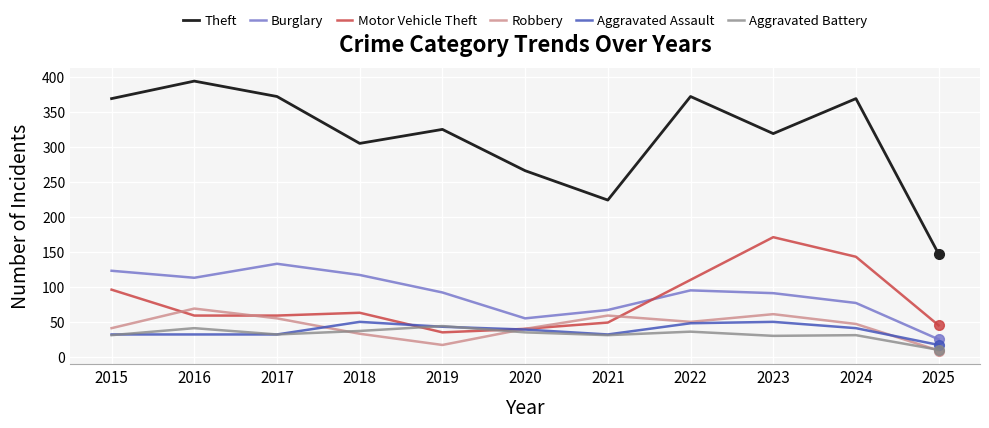

What is the difference between the second highest and second lowest values in the Burglary series?

68